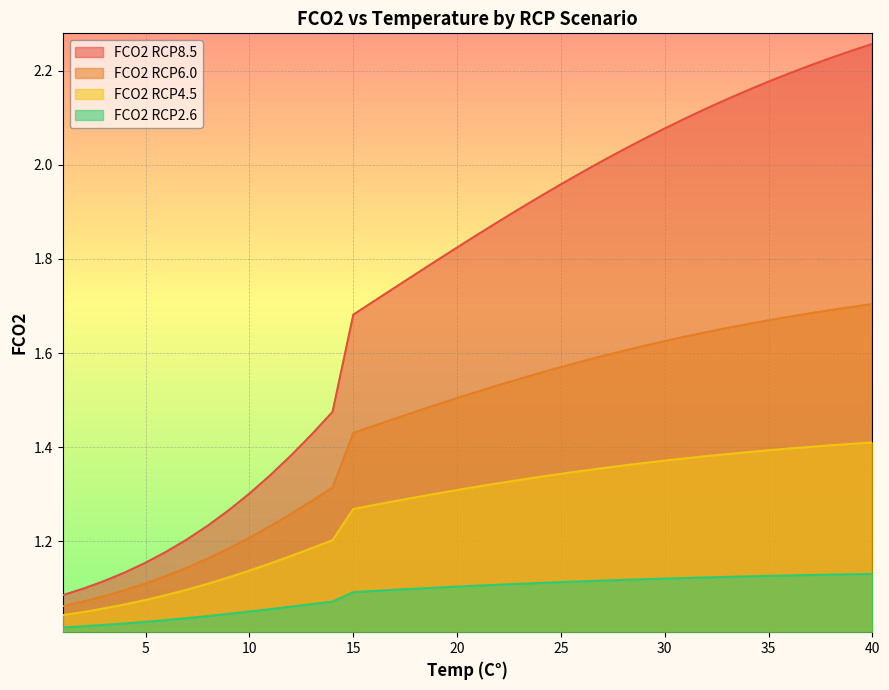

Which category has the highest value in the FCO2 RCP4.5 series?

40